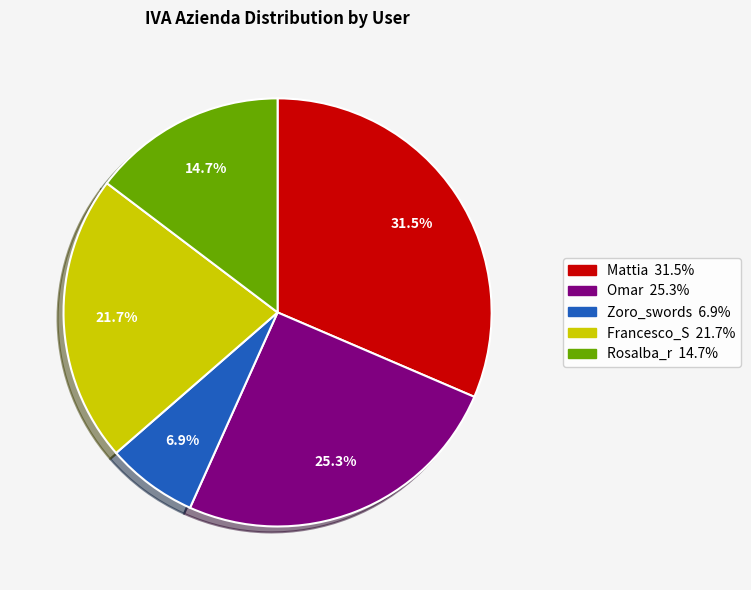

Does Rosalba_r represent more than half of the total?

No